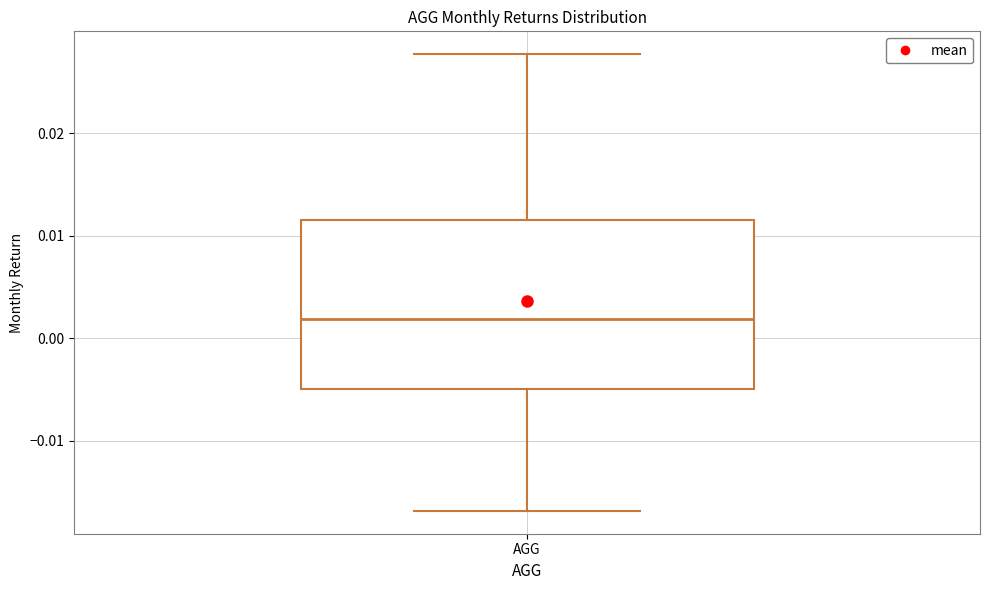

Transcribe this box plot: give where the median line is, the range the box spans, and where the two whiskers end, as read against the y-axis. The values are not printed on the chart, so give them approximately, as read against the axis.

median 0.002, box -0.005 to 0.012, whiskers -0.017 to 0.028